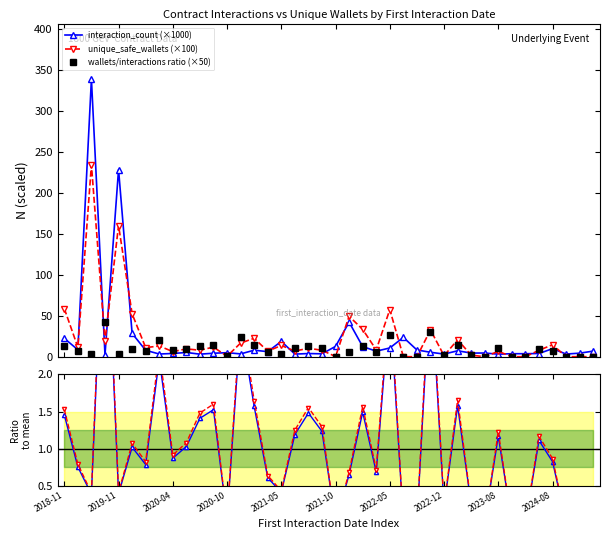

Is this an area chart (filled region under the line)?

No